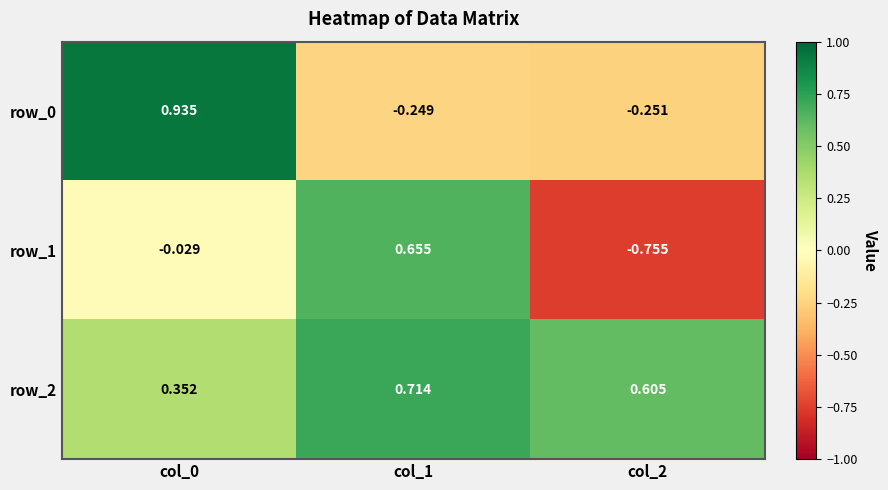

At which label is row_0 closest to 0?

col_1